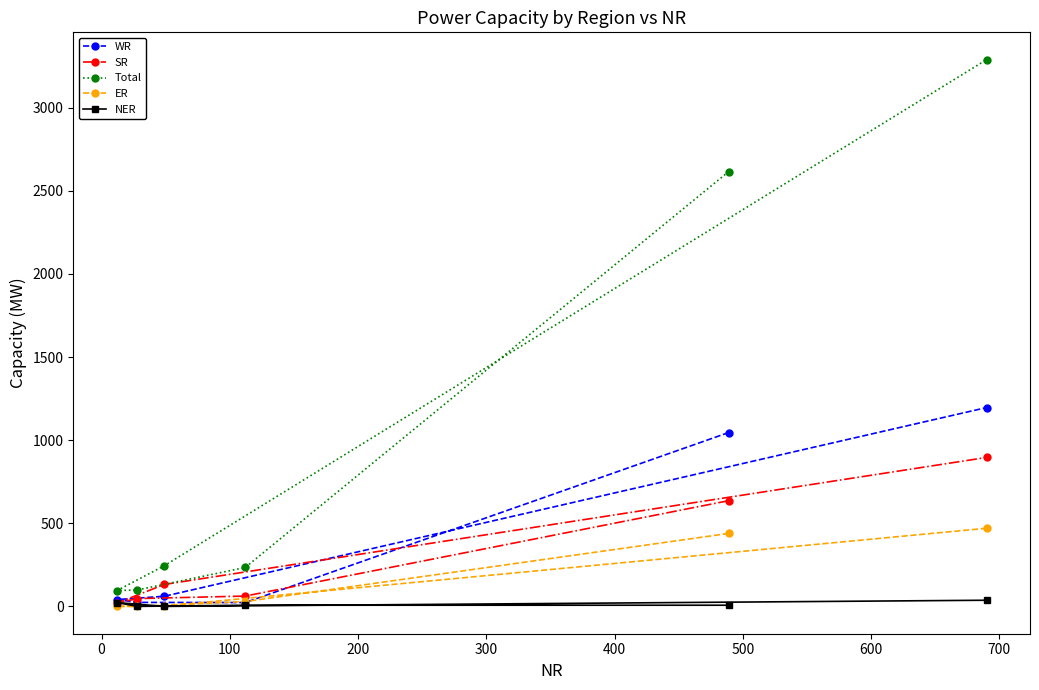

Is this an area chart (filled region under the line)?

No